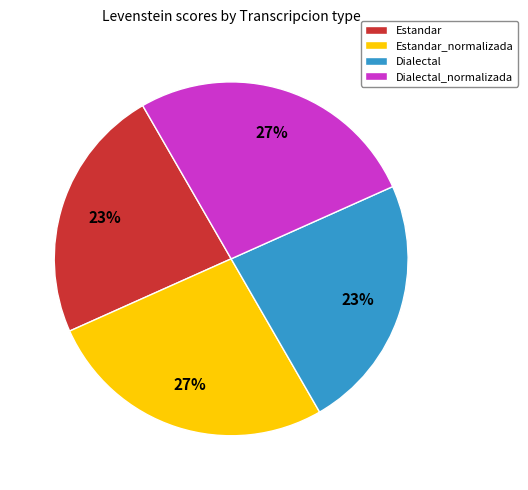

What is the ratio of the value at Estandar to the value at Dialectal?

1.0